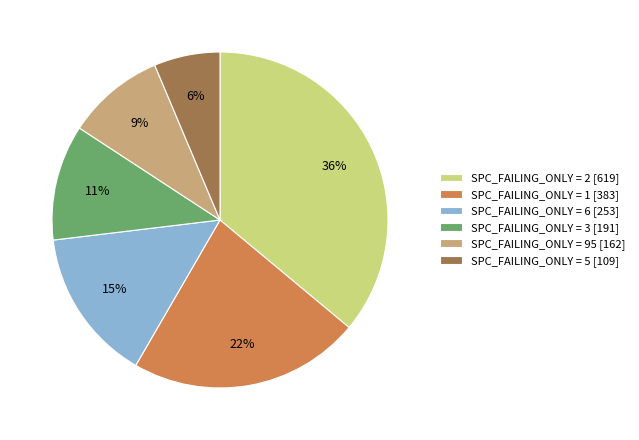

Count the number of slices in the pie.

6